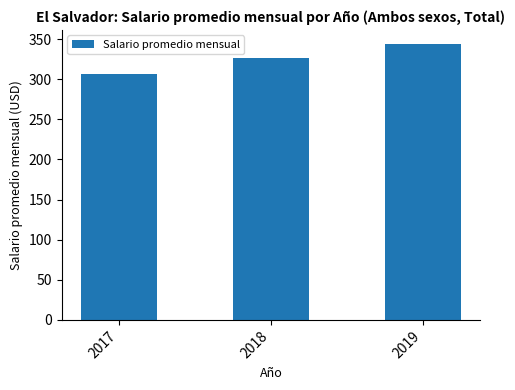

Which has a higher value, 2017 or 2018?

2018